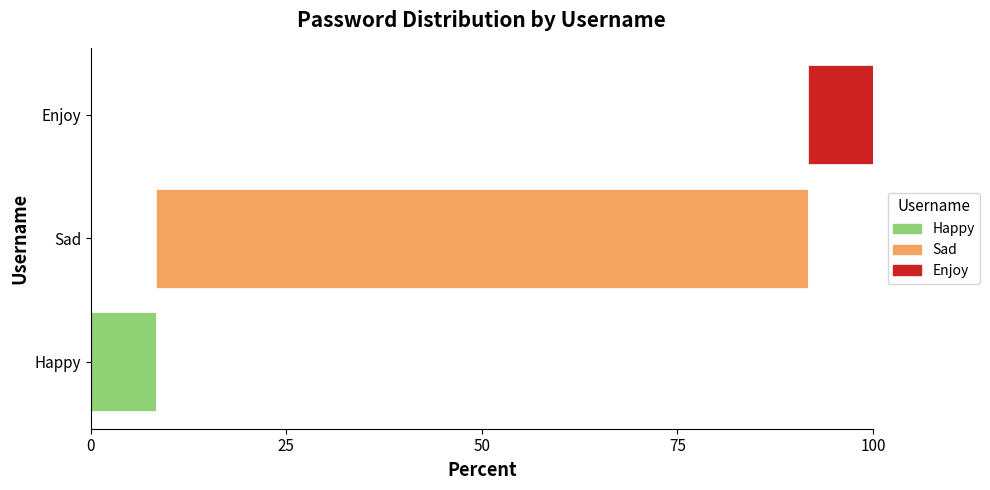

How many groups of bars are there?

3